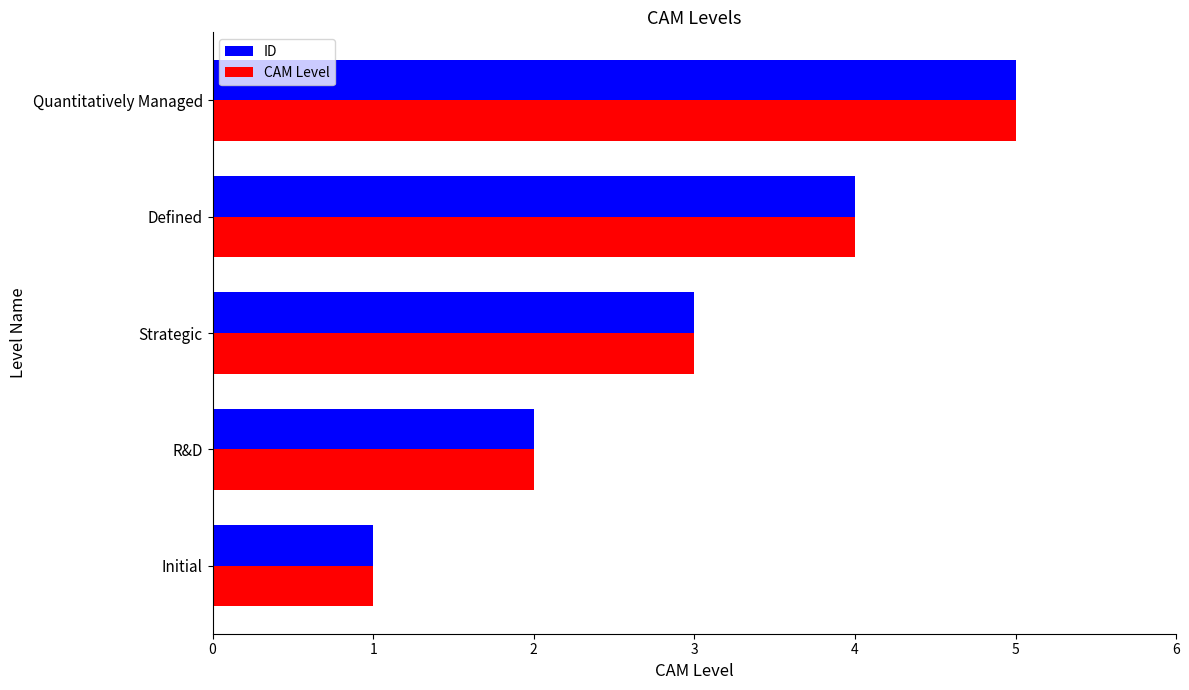

What value does the ID series have at Strategic?

3